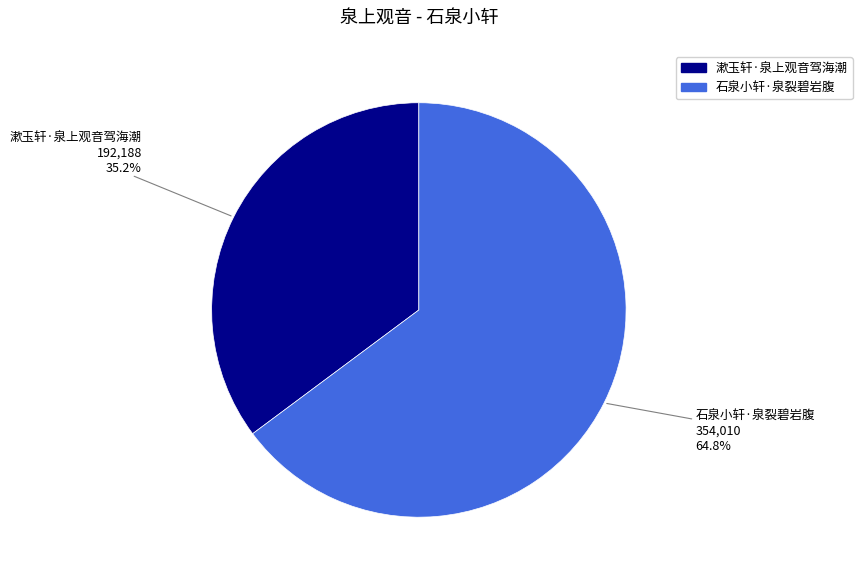

To the nearest percent, what is the difference between the 漱玉轩·泉上观音驾海潮 and 石泉小轩·泉裂碧岩腹 slice percentages?

30%